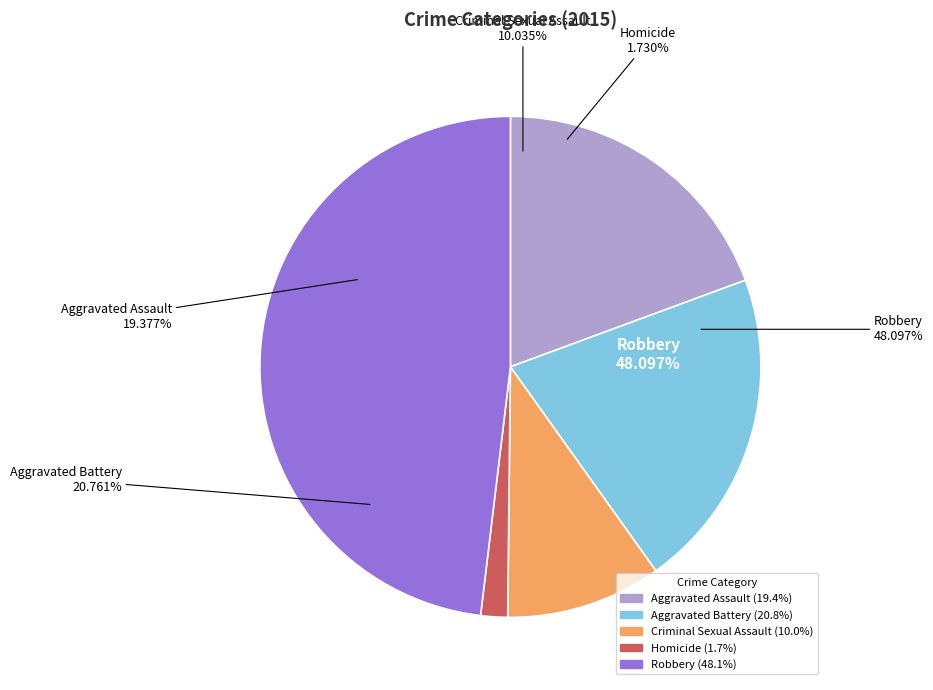

Is Homicide the majority of the pie?

No